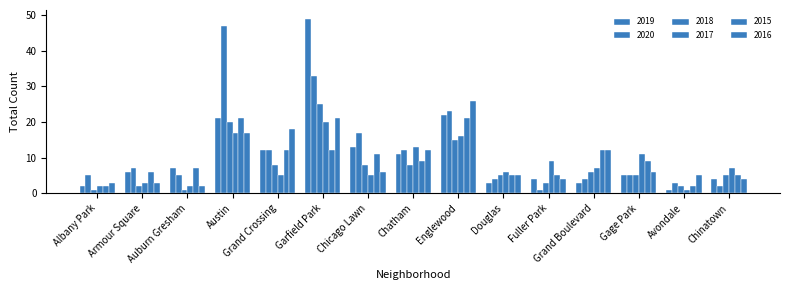

How many bars are there in each group?

6